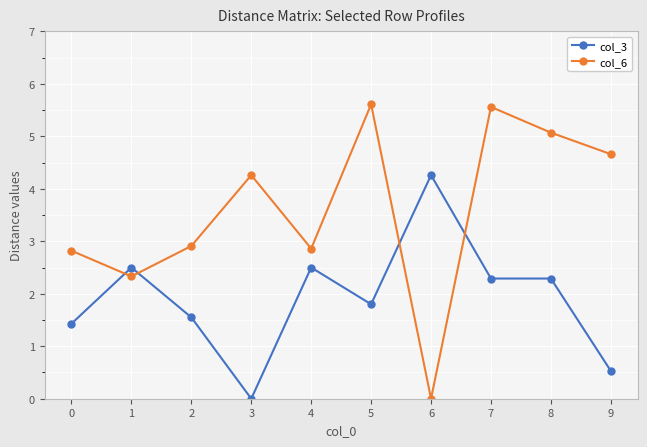

Between 5 and 9, which series saw the biggest shift?

col_3